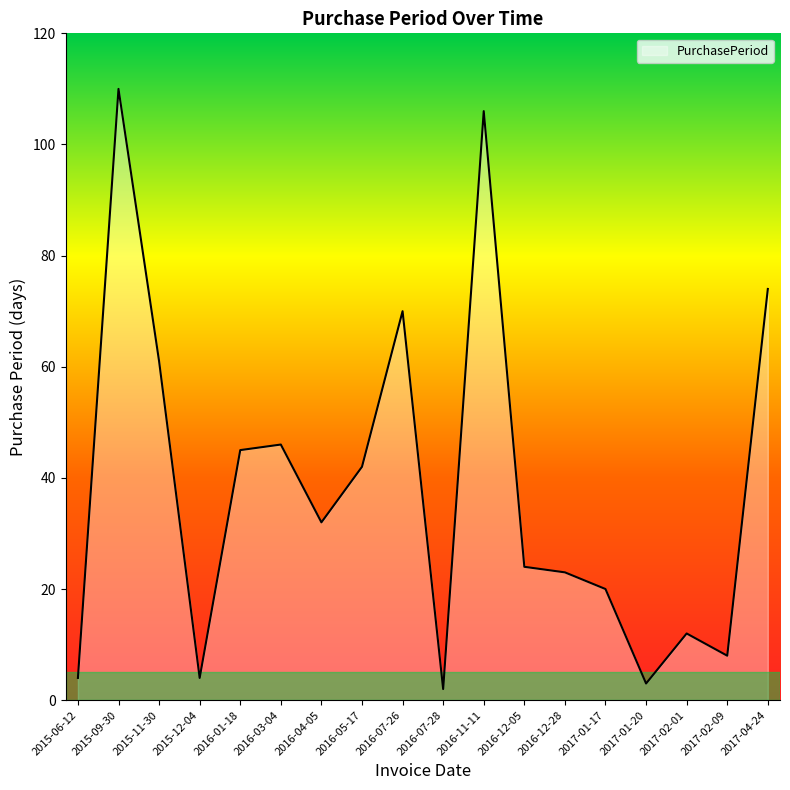

Reading left to right, extract all data points from this chart.

4	110	61	4	45	46	32	42	70	2	106	24	23	20	3	12	8	74